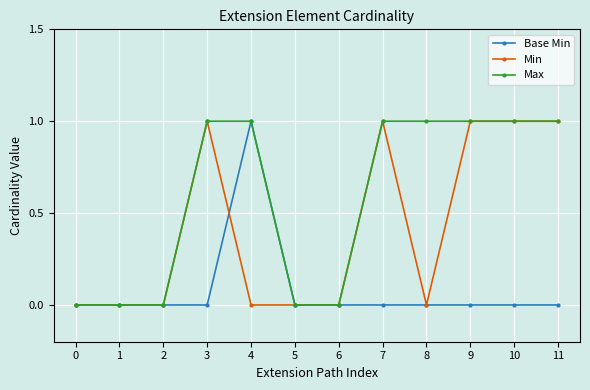

Which series changed the most between 8 and 9?

Min